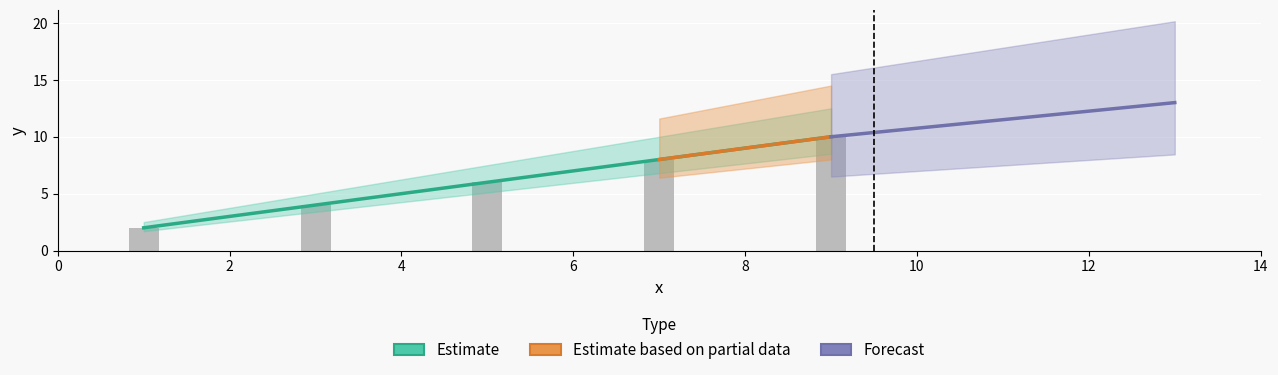

Is it true that the value at 1 is 0?

False